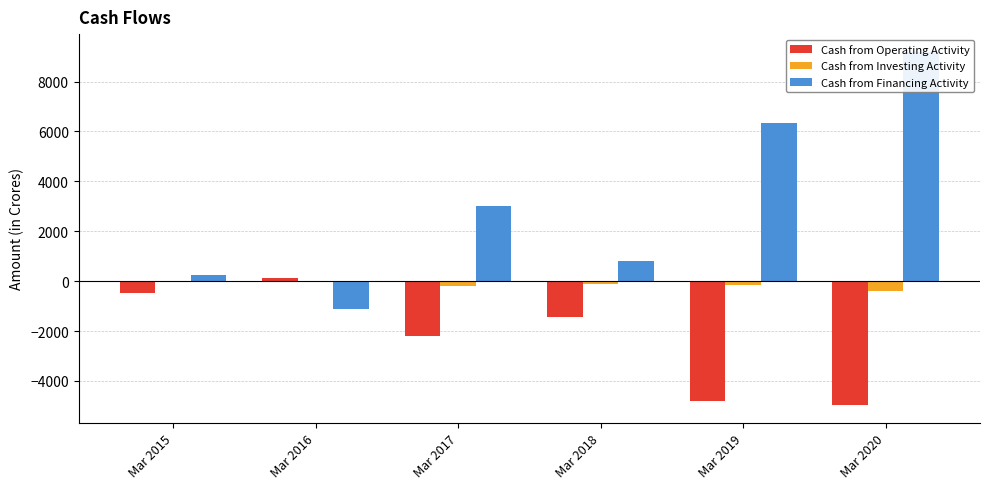

What is the sum of the Cash from Operating Activity values at Mar 2018 and Mar 2016?

-1324